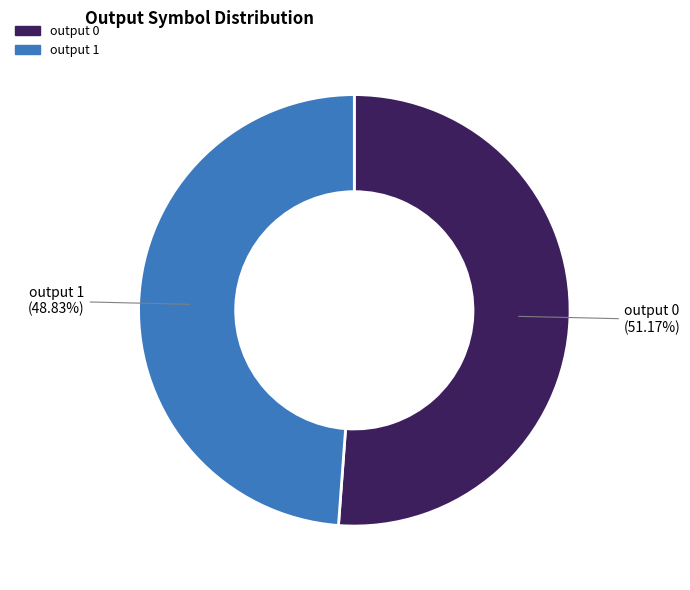

How much of the chart is everything except output 0?

48.8%